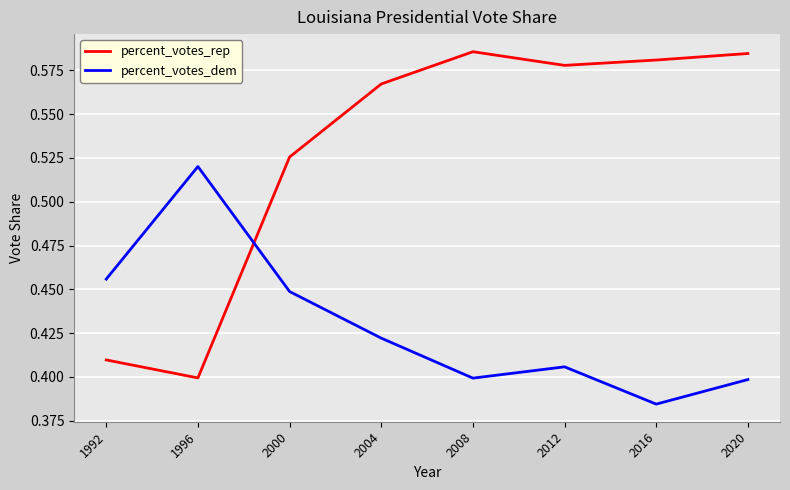

True or false: percent_votes_rep and percent_votes_dem cross at least once.

True